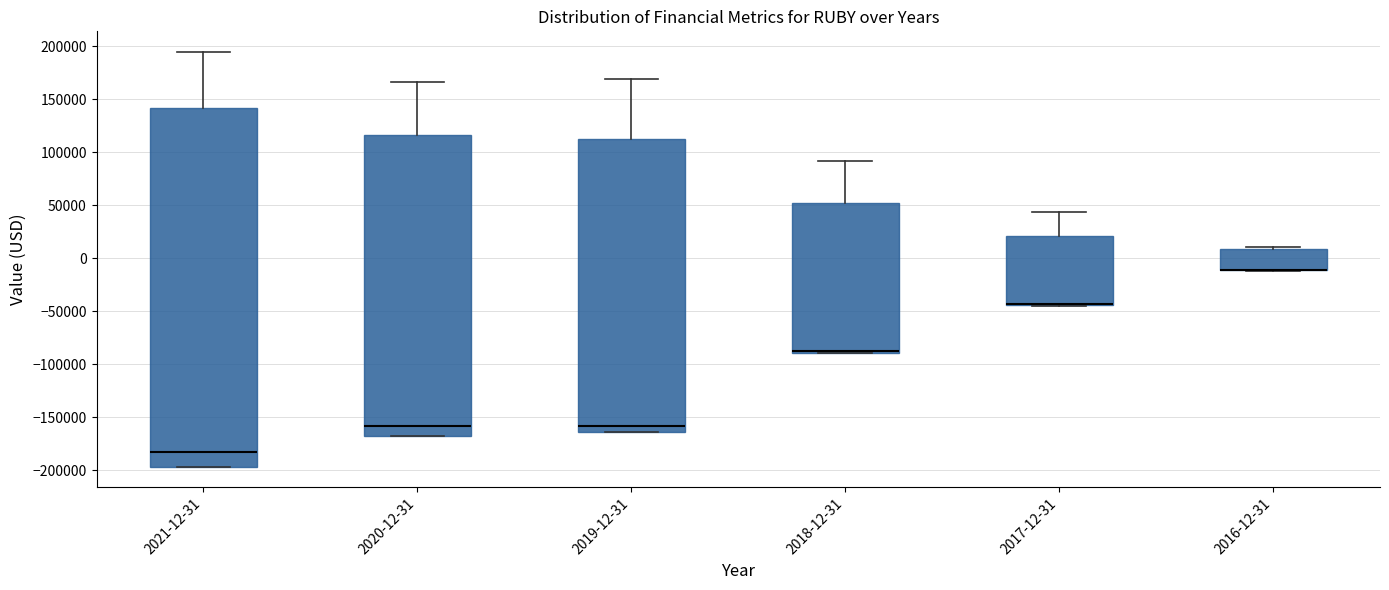

Which box is the tallest, from its lower edge to its upper edge?

2021-12-31